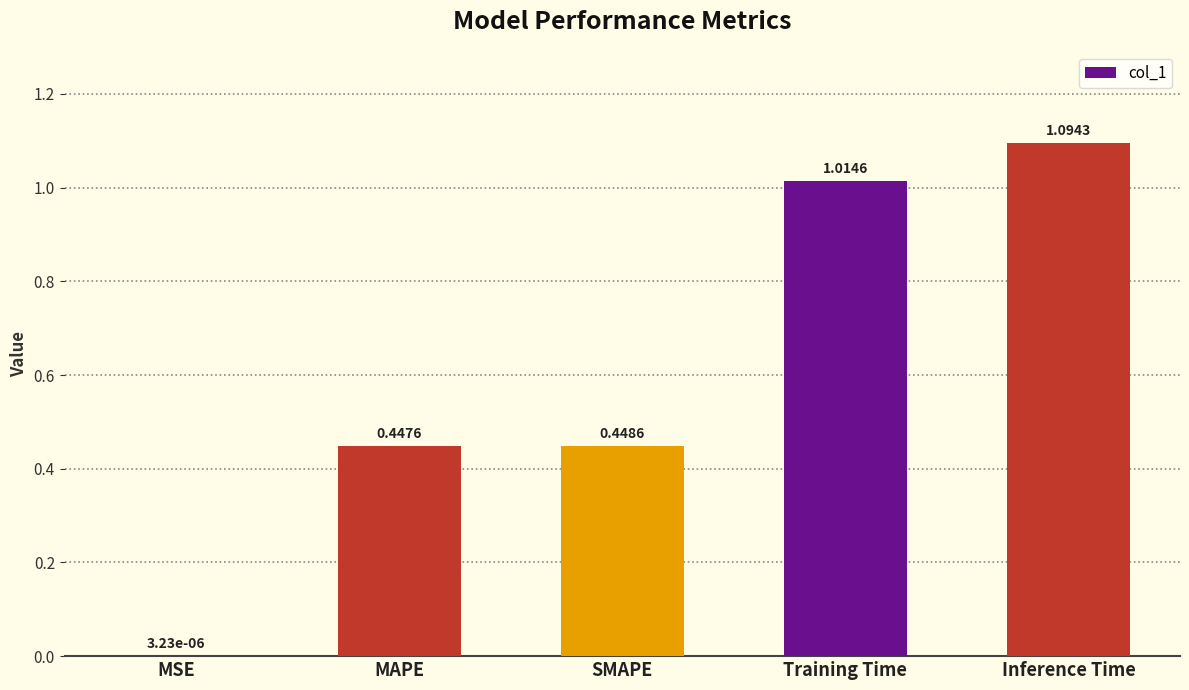

What is the sum of all values?

3.0